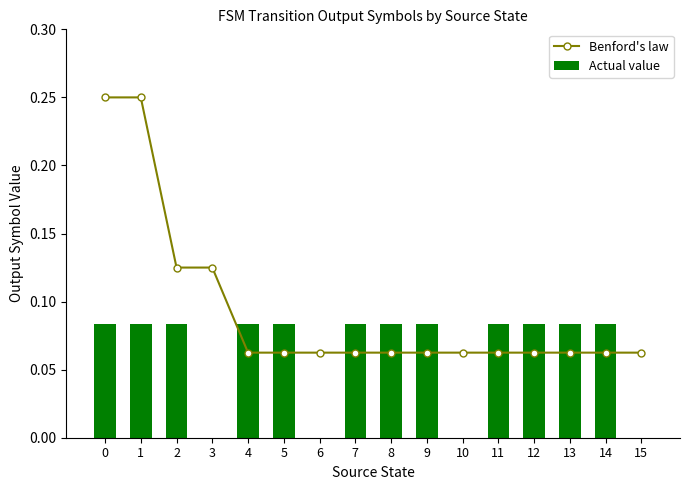

At 14, list the series in order from smallest to largest.

Benford's law, Actual value